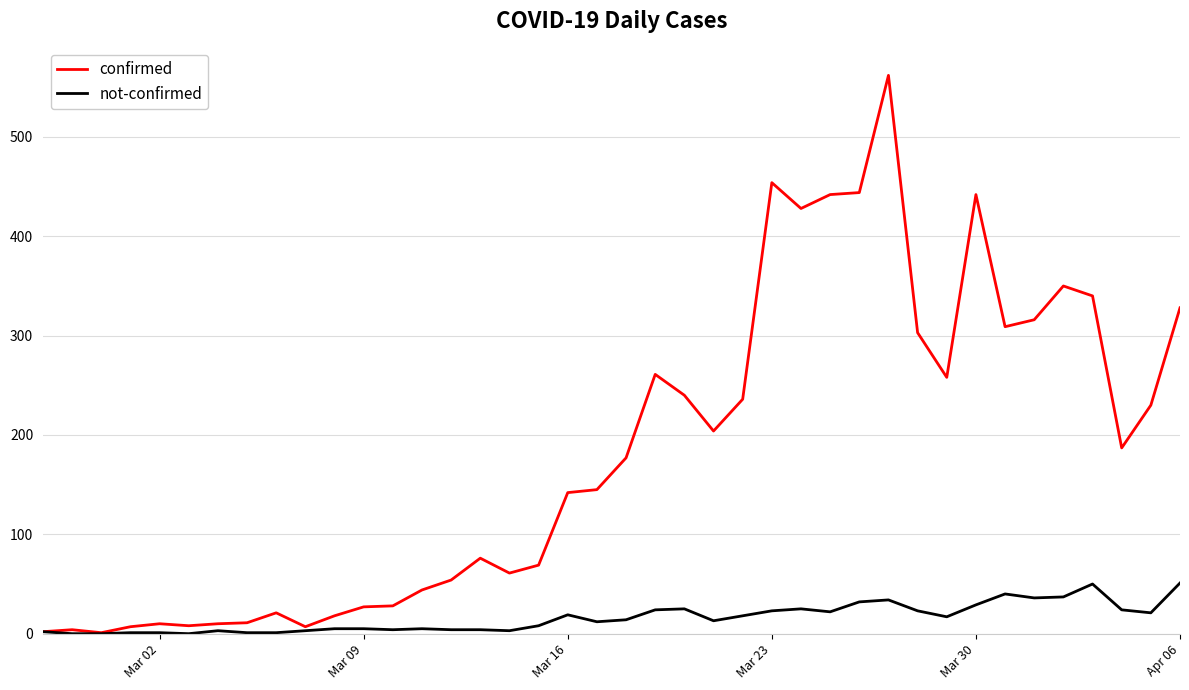

Which series has the largest range (max minus min)?

confirmed